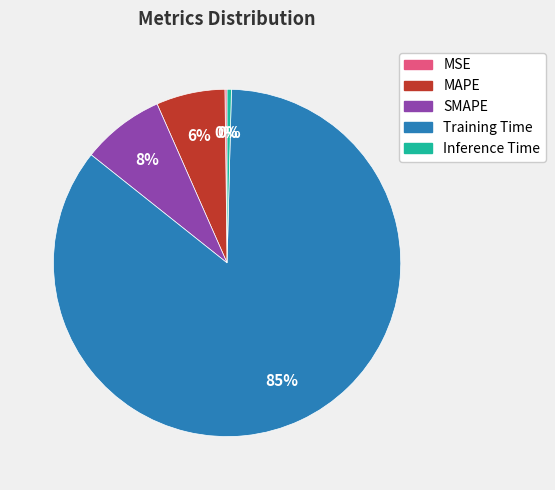

Does any single category account for the majority?

Yes